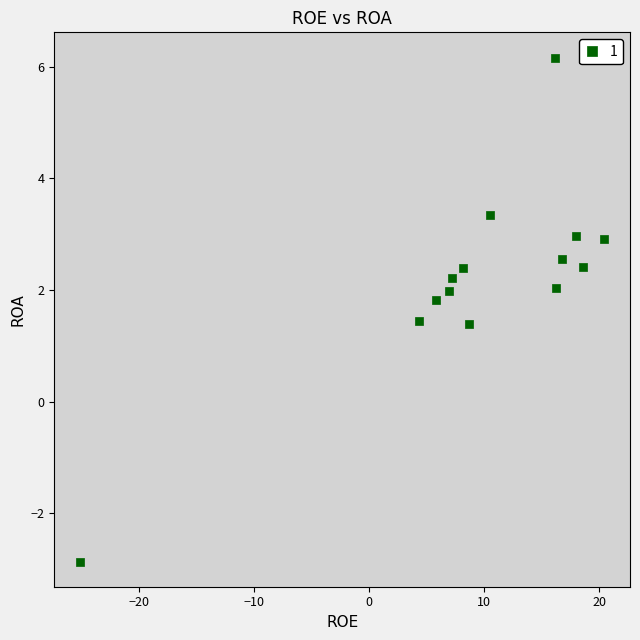

What is the range of Y values (max minus min)?

9.0